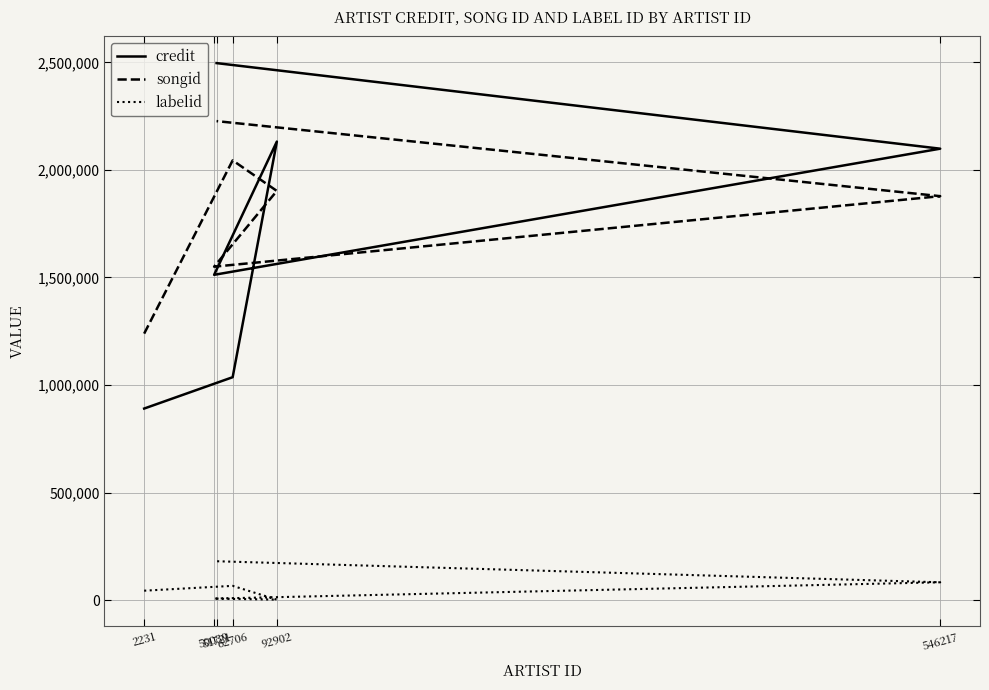

Which has a higher value, 546217 or 2231?

546217